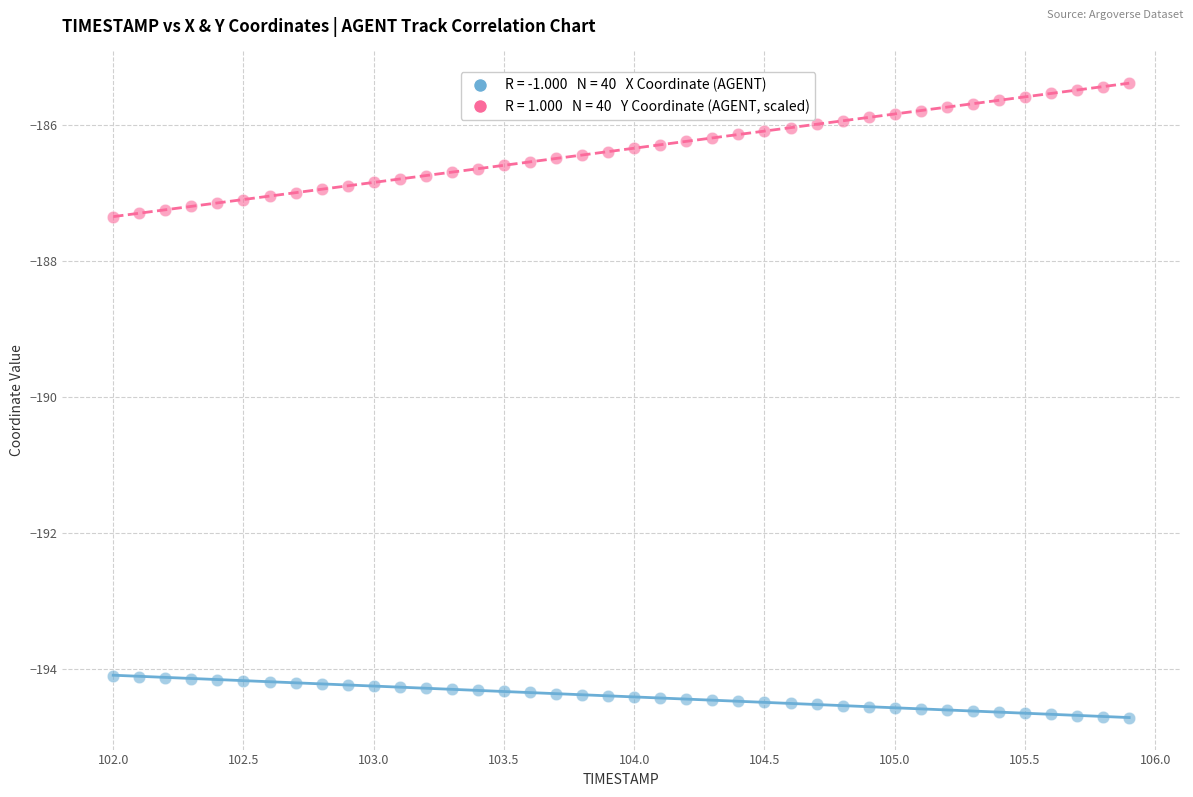

Across all data points, what is the range of X values (max minus min)?

3.9